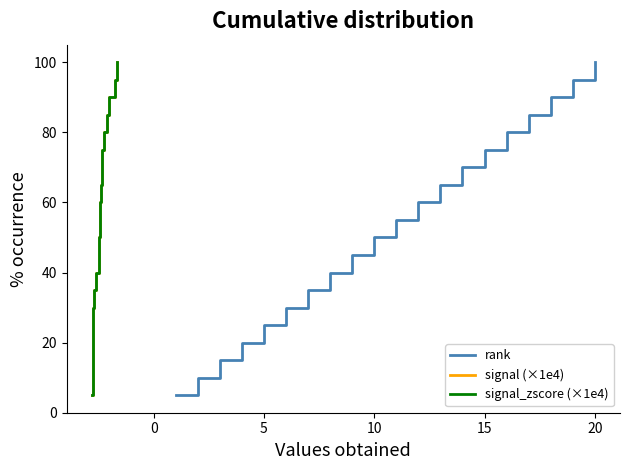

Which series has the largest total across all categories?

rank